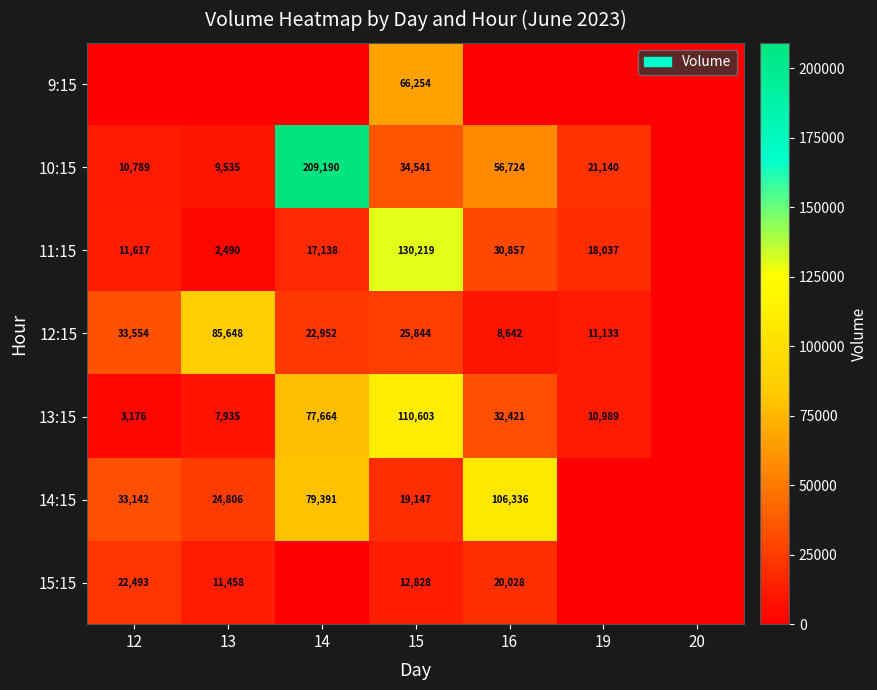

True or false: 14:15 has a value of 46997 at 14.

False